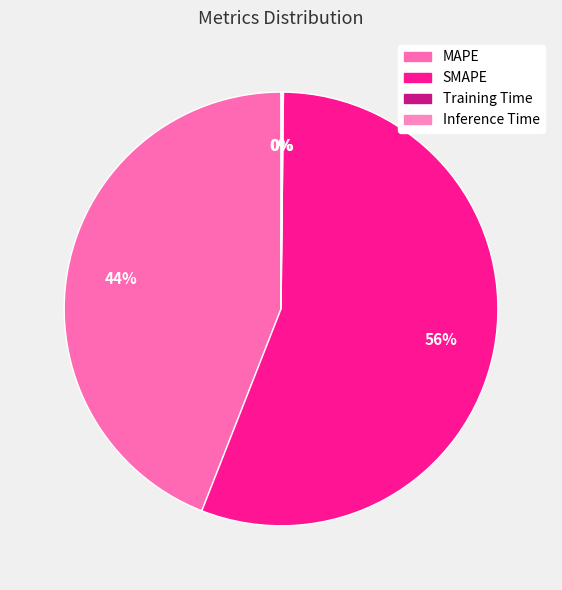

Which has a higher value, MAPE or Training Time?

MAPE